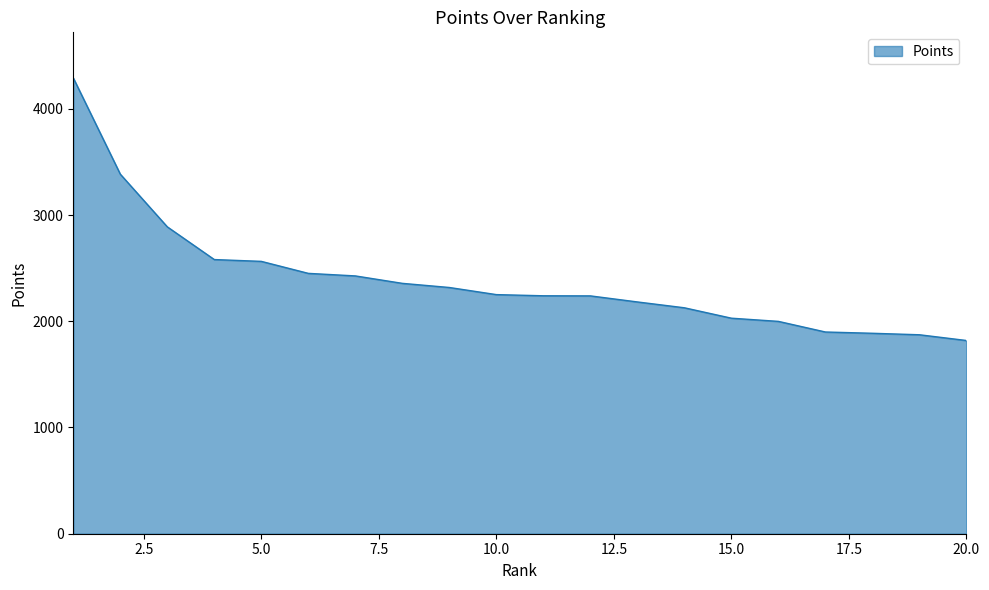

What is the greatest value displayed?

4291